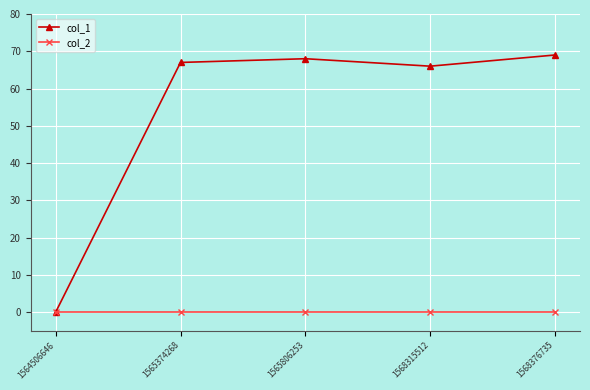

What is the average value of the col_1 series?

54